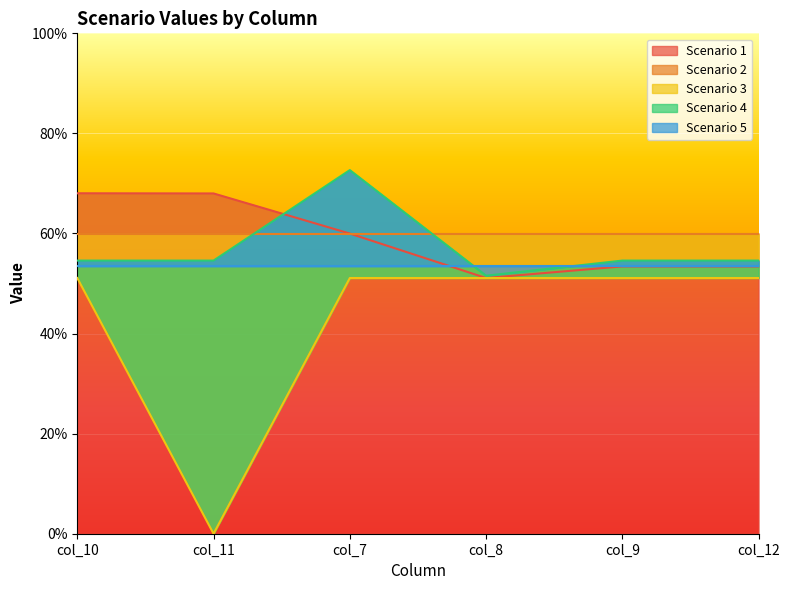

What position from the right is col_7?

4